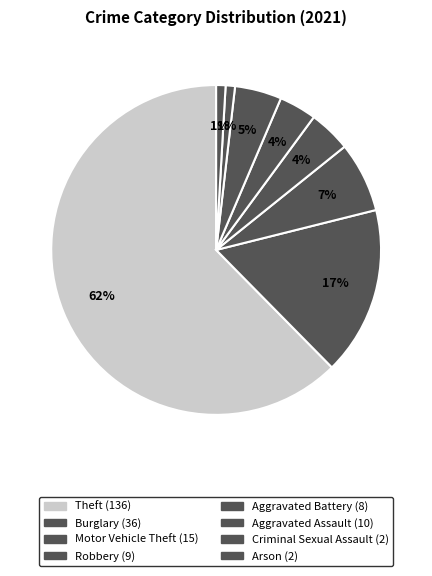

What is the largest slice in the pie chart?

Theft